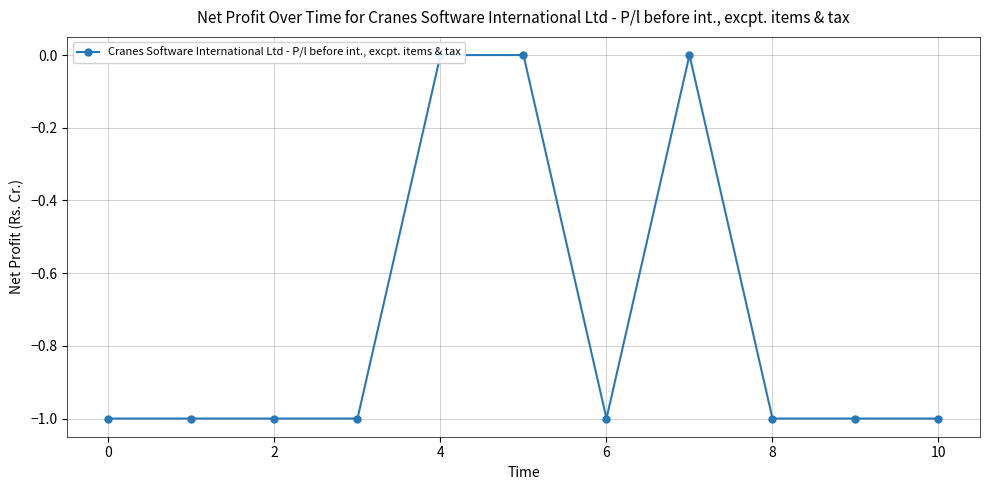

What is the sum of the values at 4 and 8?

-1